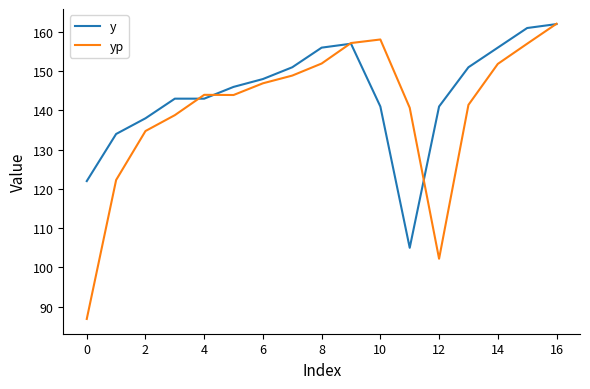

Which series has the largest range (max minus min)?

yp